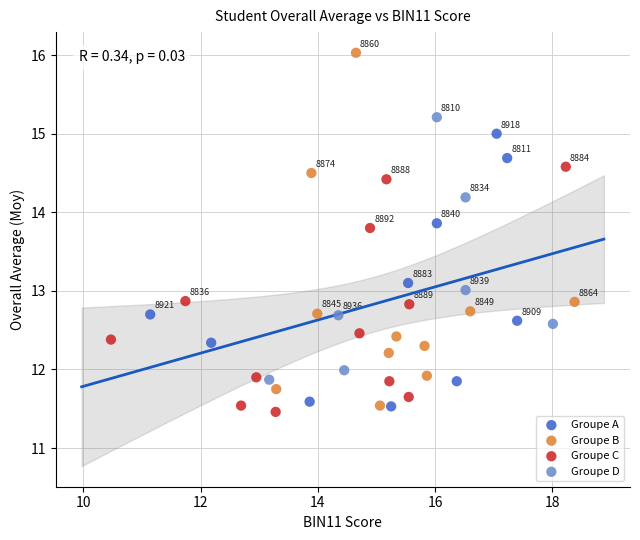

Which series reaches the minimum Y coordinate?

Groupe C